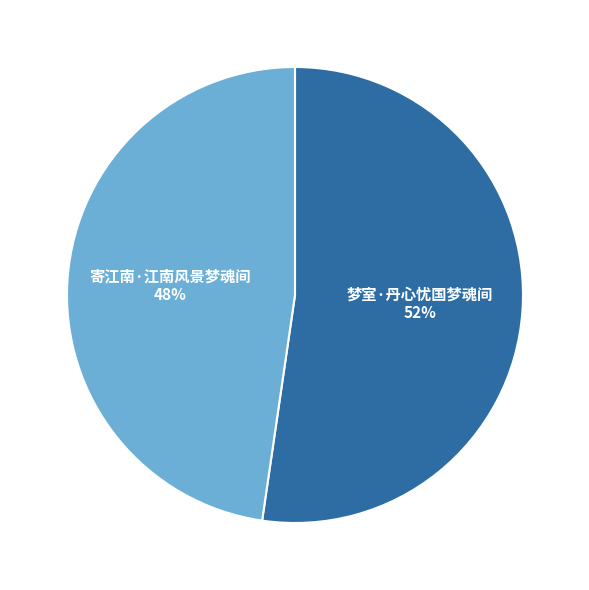

Rank the categories by value from highest to lowest.

梦室·丹心忧国梦魂间, 寄江南·江南风景梦魂间